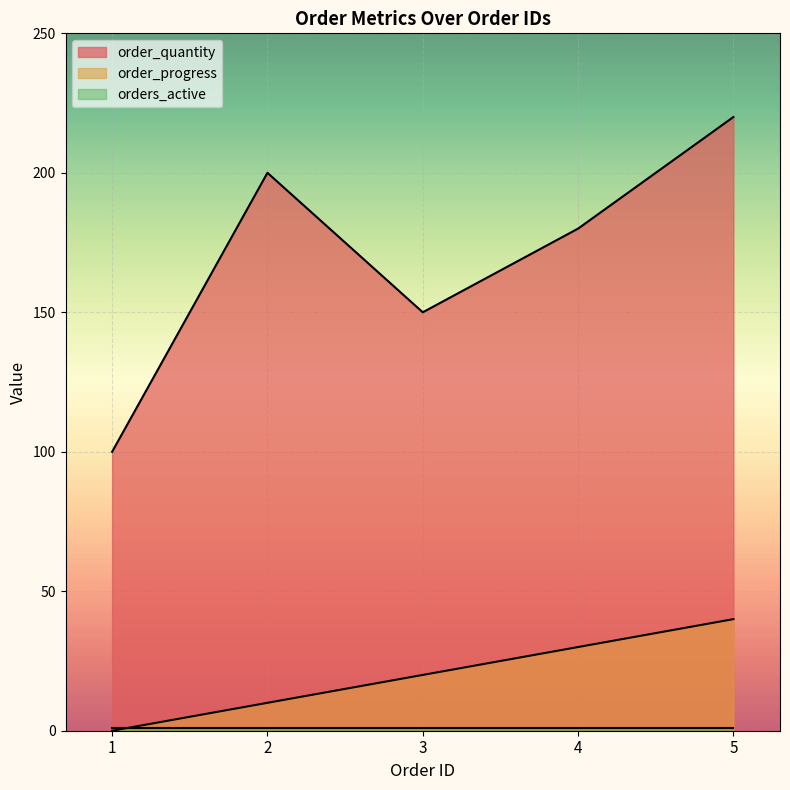

How many values in order_progress are above zero?

4